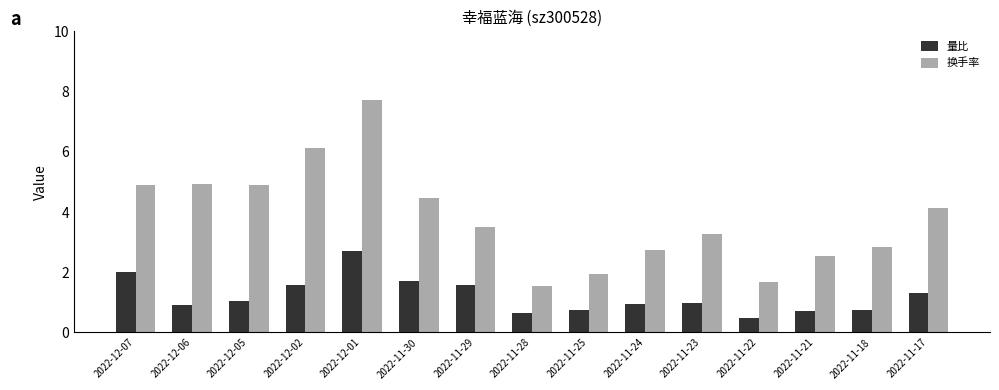

What is the spread (max minus min) of values at 2022-12-02?

4.5